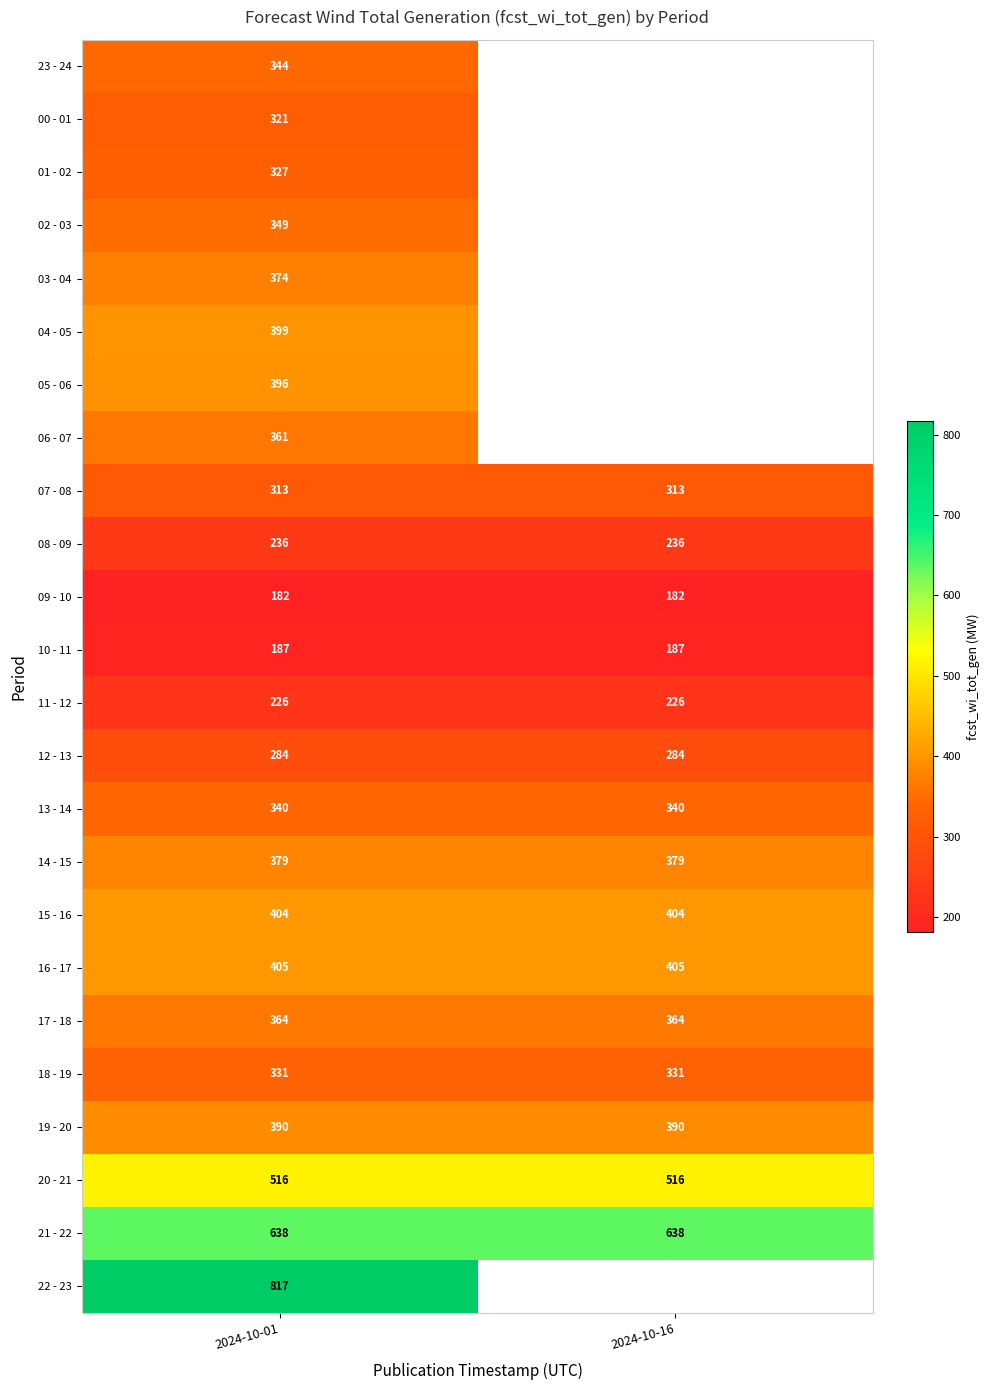

At how many categories does at least one series exceed 443?

2